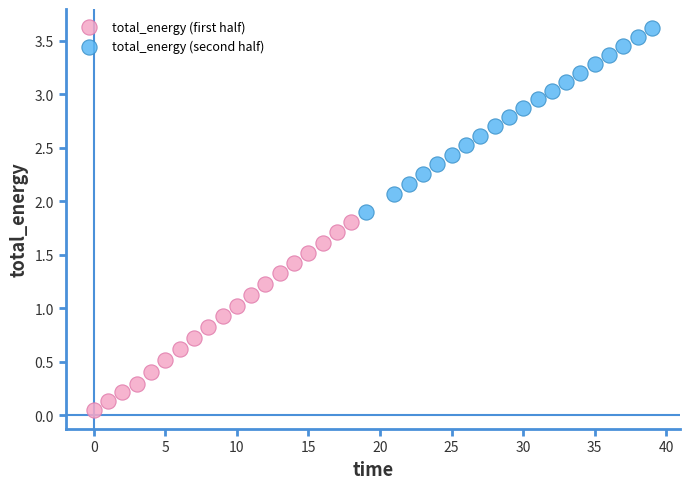

Which series contains the lowest Y value?

total_energy (first half)